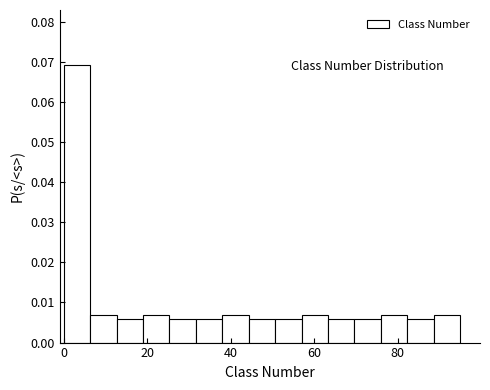

Around what value on the x-axis is the tallest bar? Give the approximate position of its centre, as read against the axis.

4